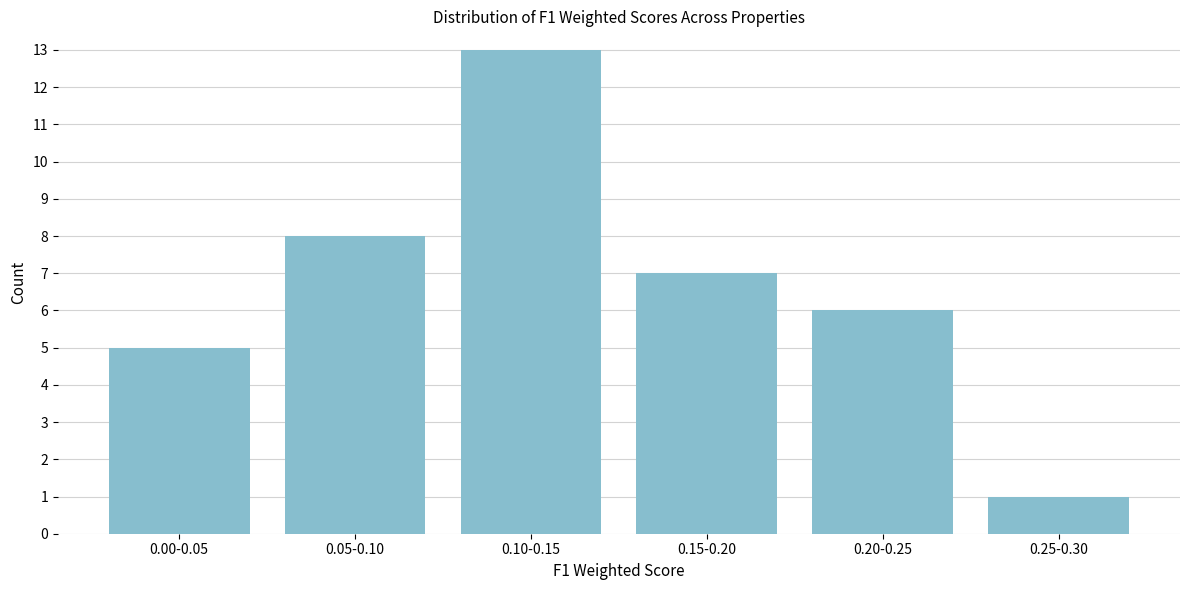

Reading right to left, extract all data points from this chart.

0.25-0.30=1	0.20-0.25=6	0.15-0.20=7	0.10-0.15=13	0.05-0.10=8	0.00-0.05=5